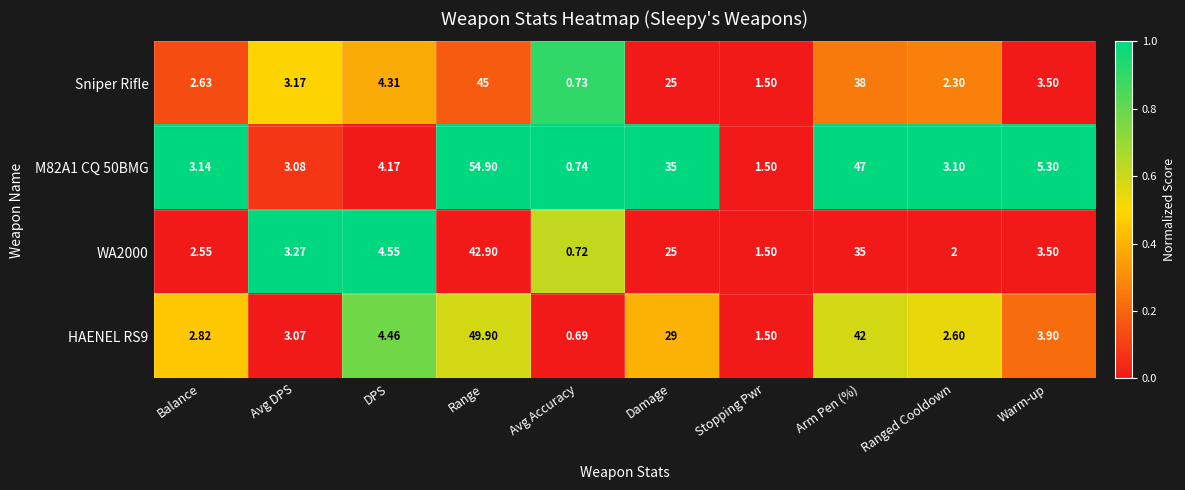

At which label is M82A1 CQ 50BMG closest to 27?

Damage